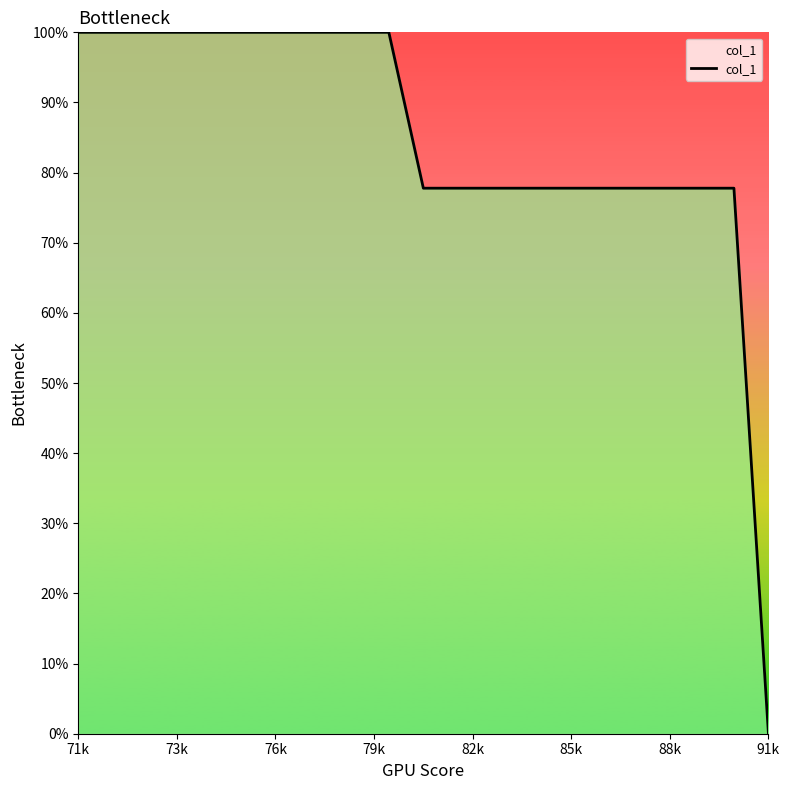

What is the greatest value displayed?

100.0